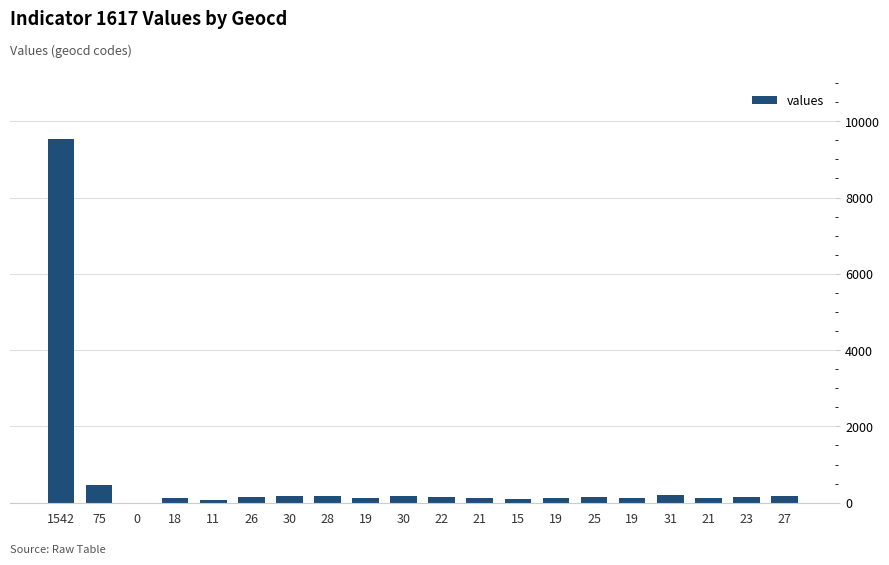

How many series are shown in this chart?

1